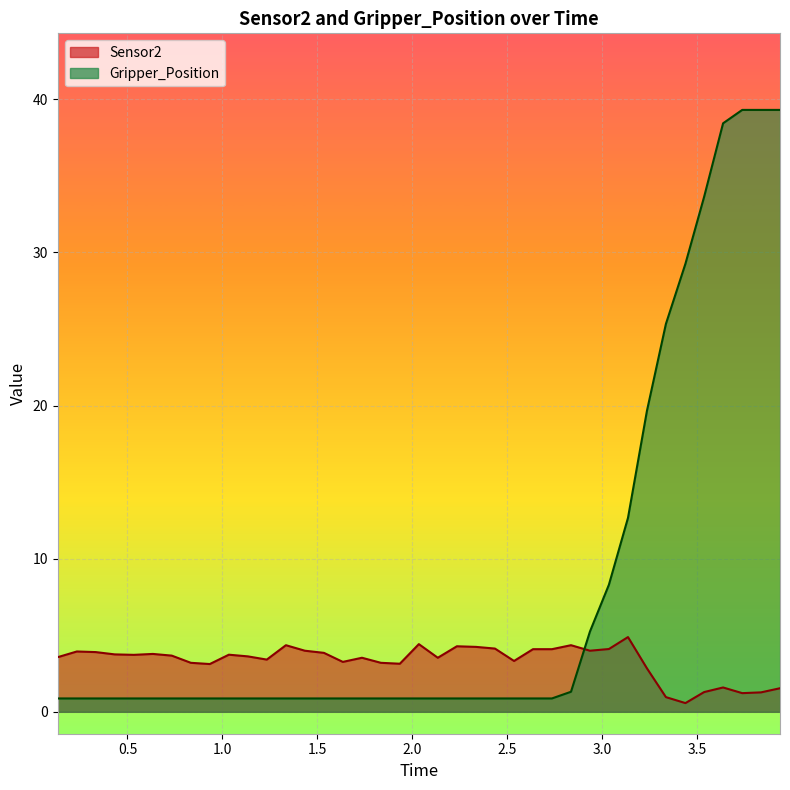

The Gripper_Position series shows 0.9 at 2.0. True or false?

True